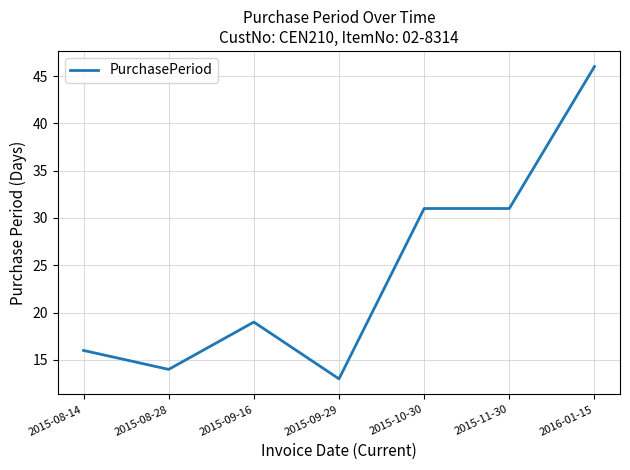

Which label corresponds to the largest value in the chart?

2016-01-15